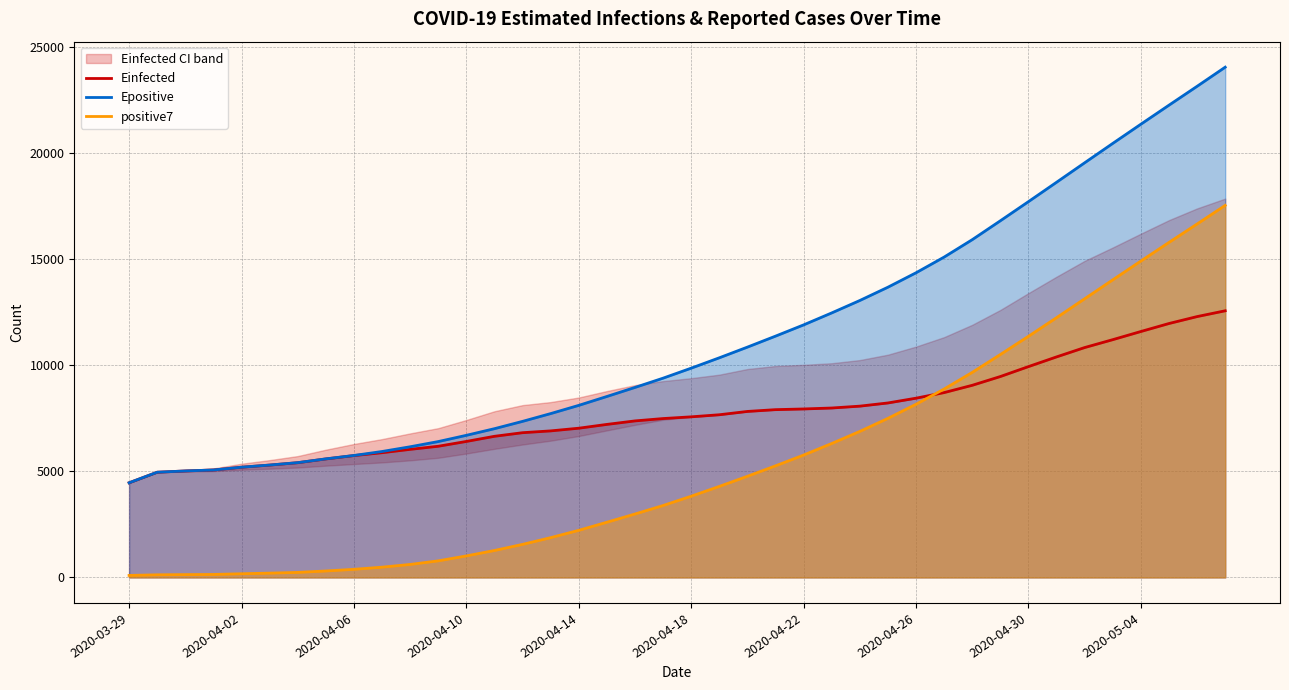

Is the value of positive7 at 2020-04-02 greater than the value of Epositive at 2020-04-02?

No